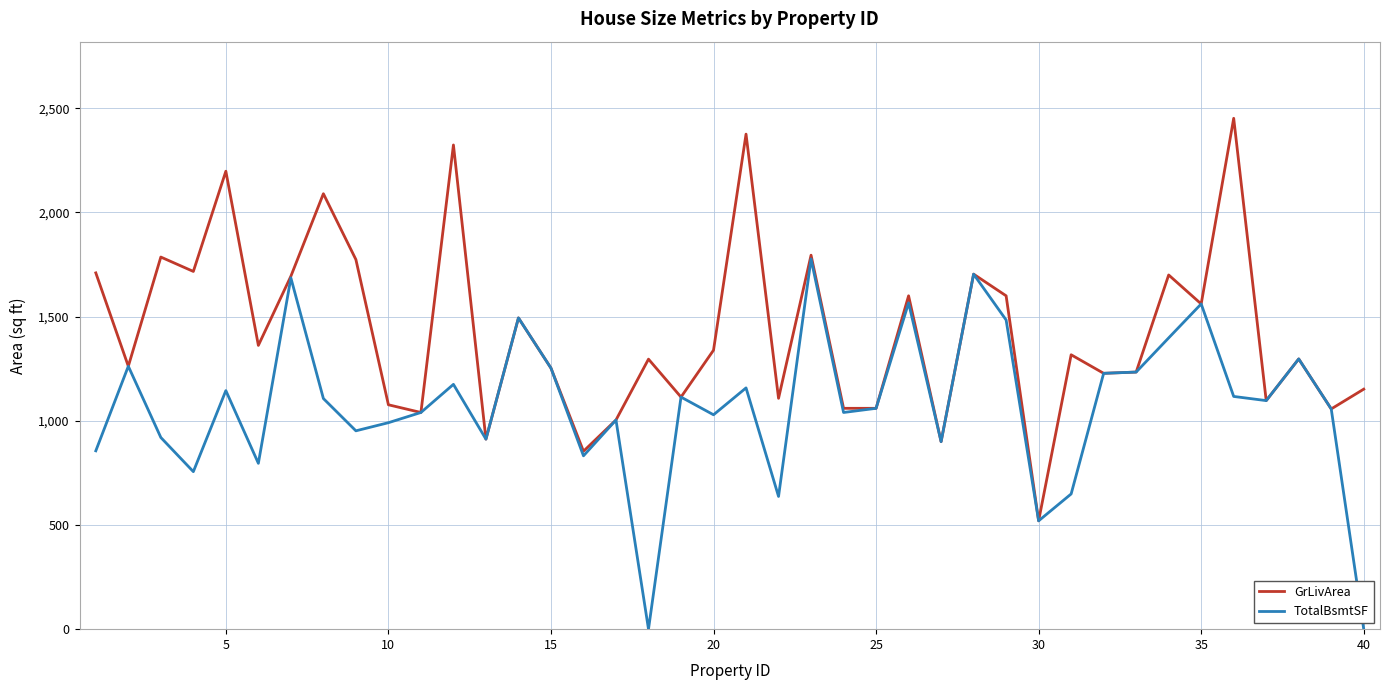

Which series has the largest total across all categories?

GrLivArea